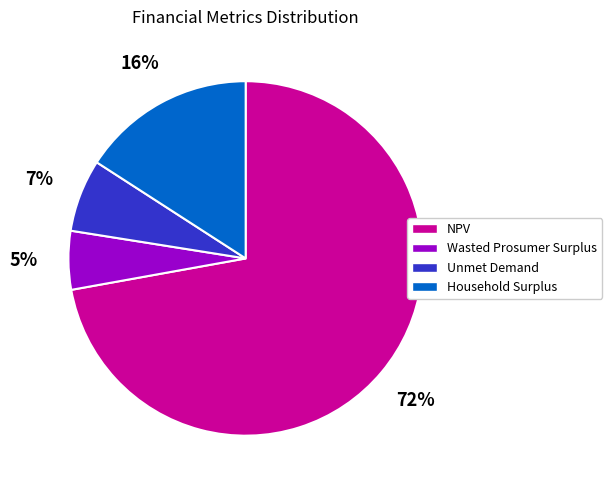

Between Unmet Demand and Wasted Prosumer Surplus, which is larger?

Unmet Demand